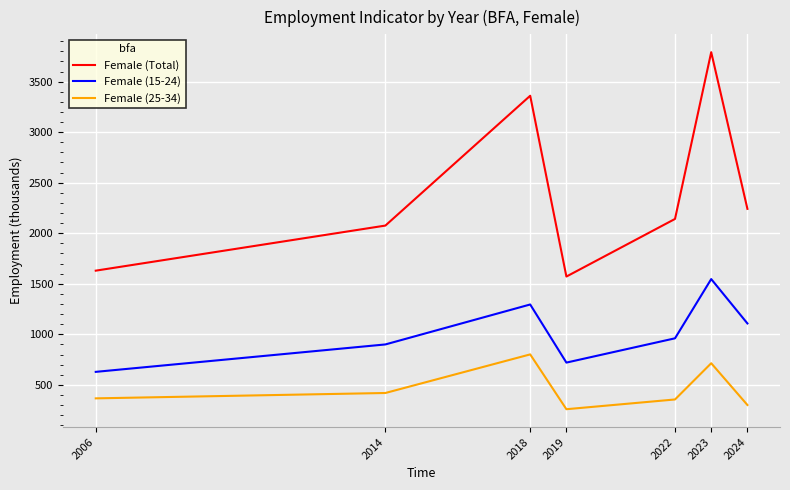

How many series are shown in this chart?

3